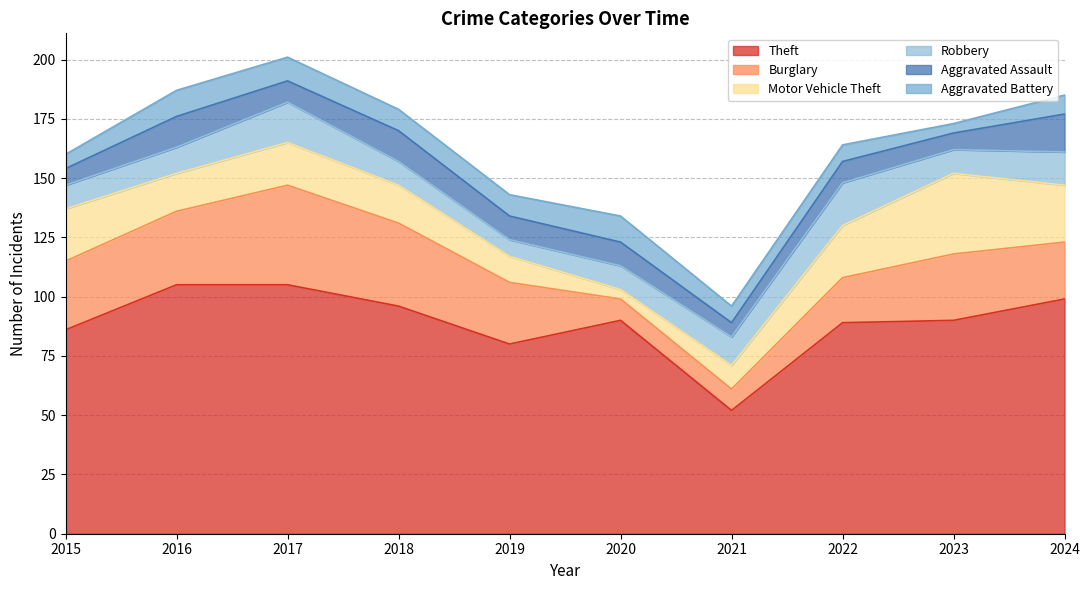

Between 2016 and 2021, which series saw the biggest shift?

Theft